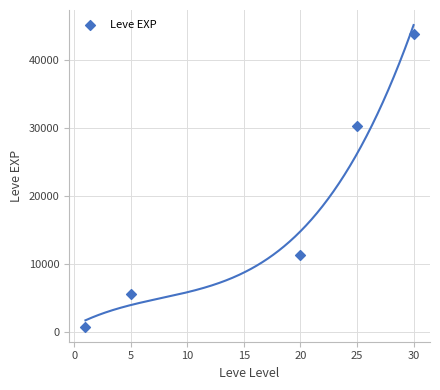

What is the range of Y values (max minus min)?

42965.0